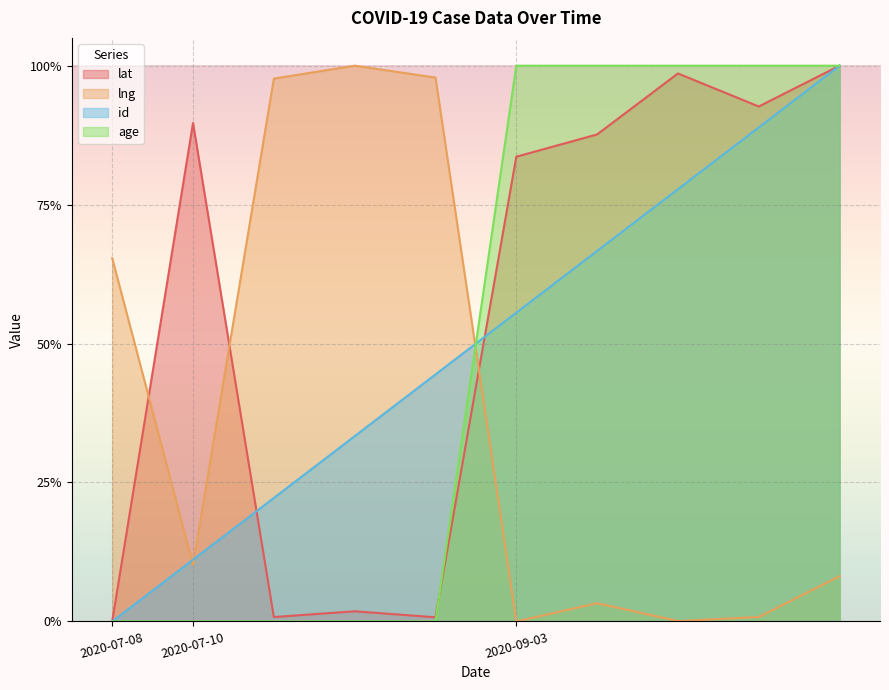

What is the difference between the second highest and minimum values in the id series?

0.9